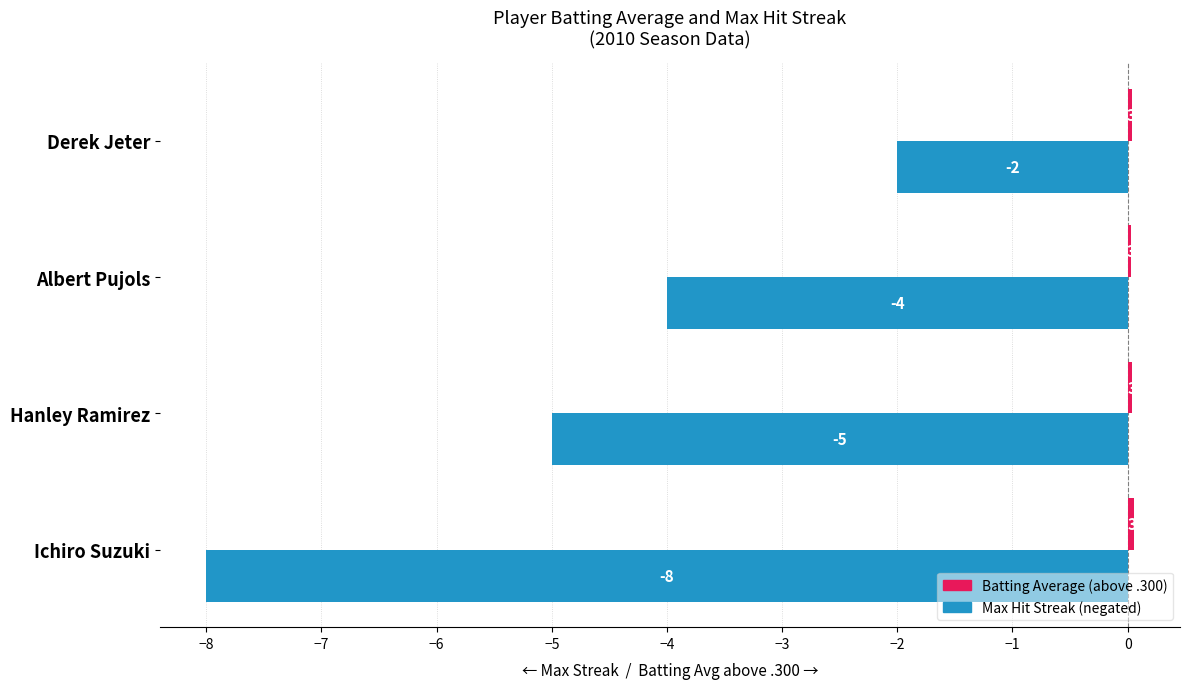

At which category is the sum across all series the highest?

Derek Jeter